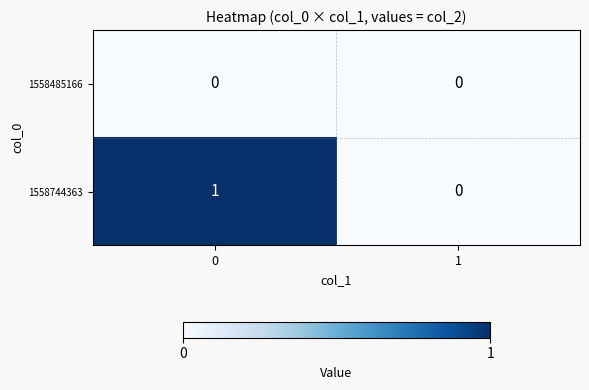

Rank the series by their maximum value, from lowest to highest.

1558485166, 1558744363